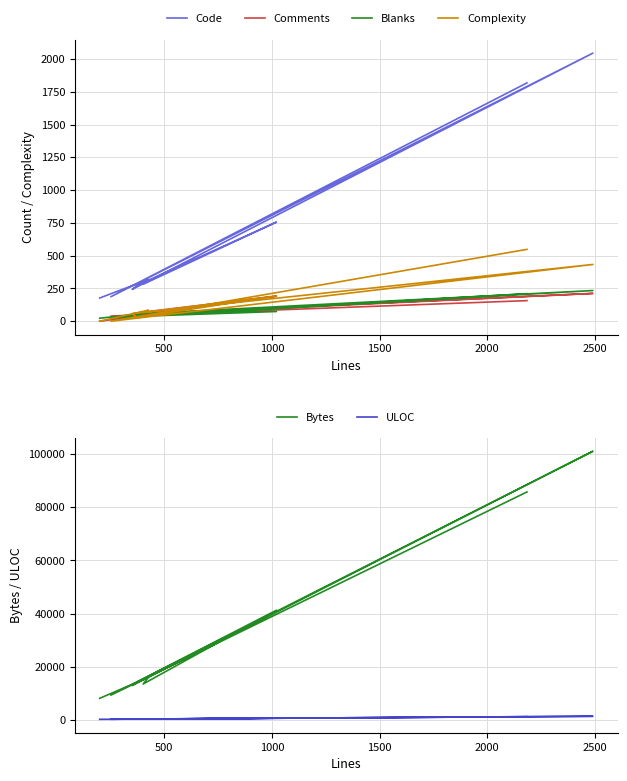

Reading left to right, transcribe all the data shown in this chart.

Code: 1818	187	2045	243	274	756	282	318	177
Comments: 157	39	212	54	64	191	58	47	0
Blanks: 210	26	234	54	37	74	62	61	23
Complexity: 548	0	433	58	28	193	66	84	0
Bytes: 85771	9272	101093	12888	14332	41234	13472	15965	8079
ULOC: 1177	206	1321	241	242	620	288	296	178